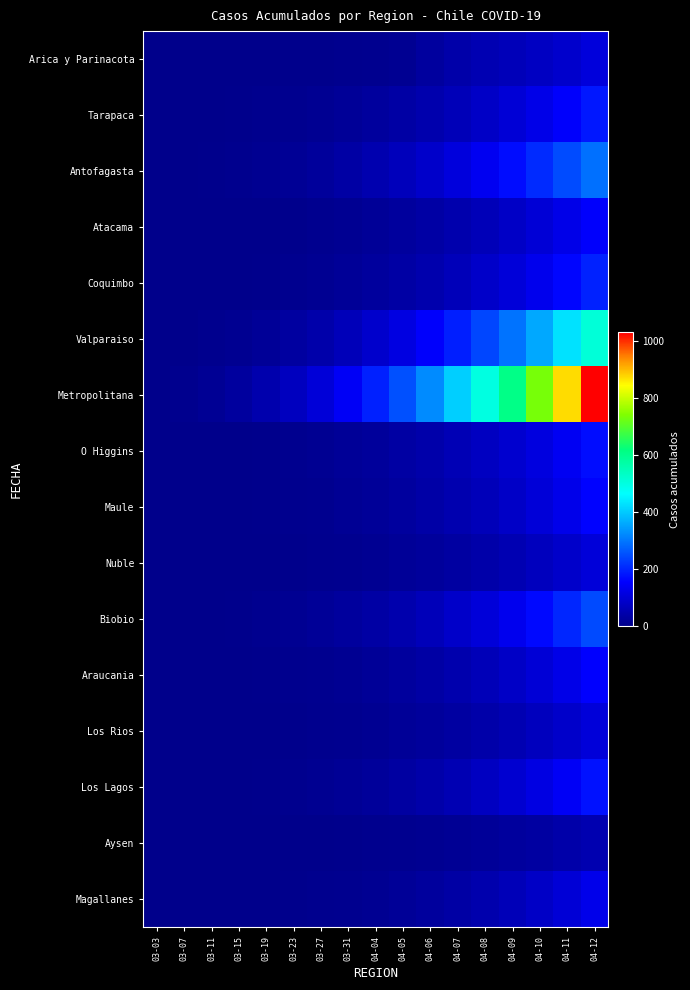

What is the spread (max minus min) of values at 04-08?

480